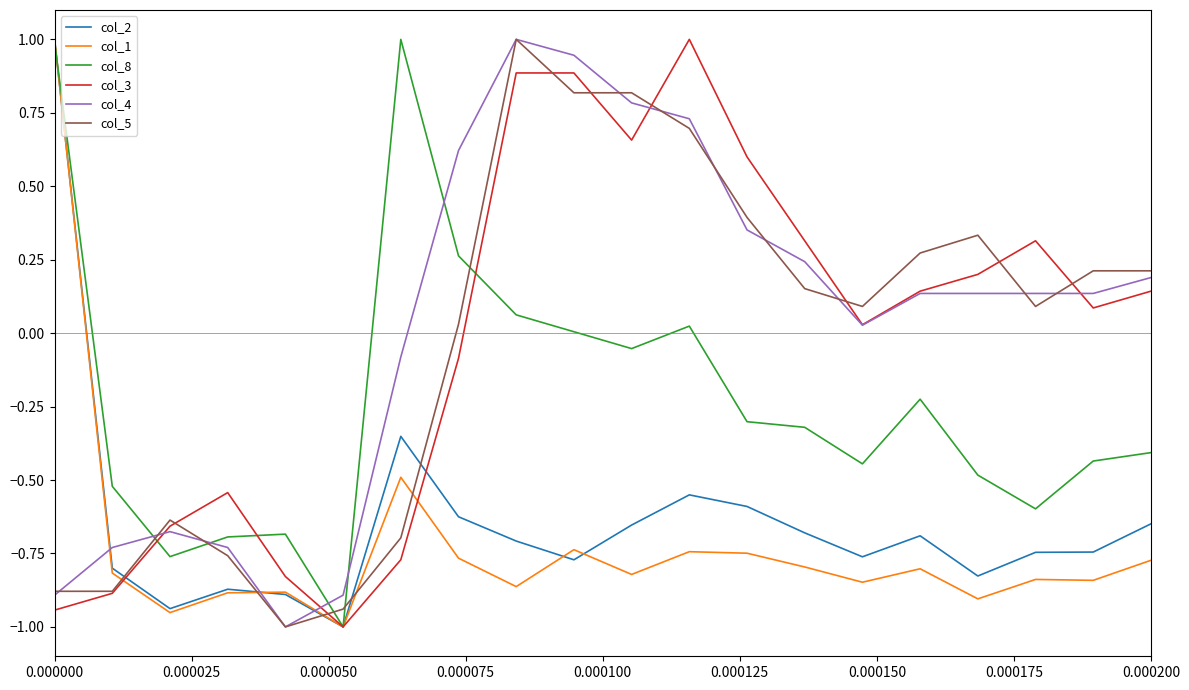

Which series ends up on top after the final intersection of col_1 and col_5?

col_5